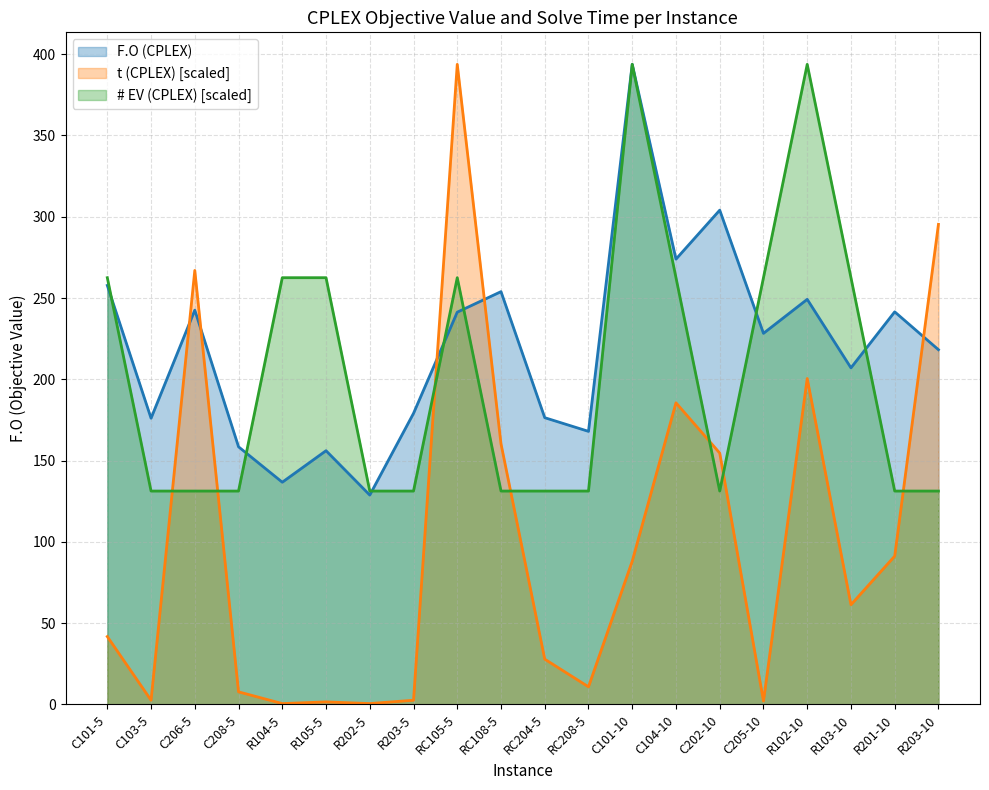

List the labels in order of t (CPLEX) value, smallest first.

R104-5, R202-5, R105-5, C205-10, C103-5, R203-5, C208-5, RC208-5, RC204-5, C101-5, R103-10, C101-10, R201-10, C202-10, RC108-5, C104-10, R102-10, C206-5, R203-10, RC105-5